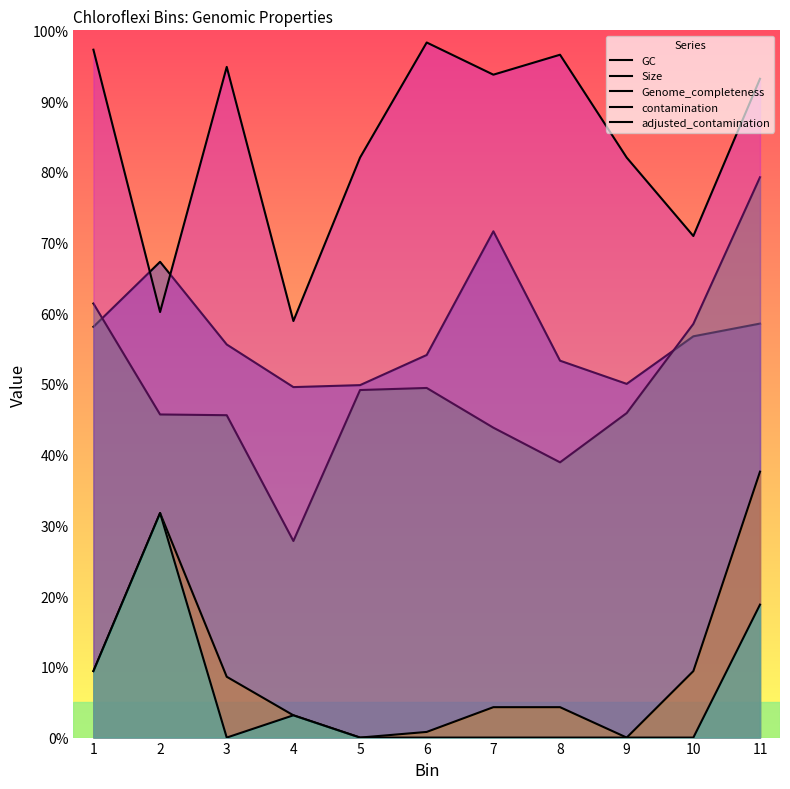

Reading left to right, transcribe all the data shown in this chart.

GC: 1=58.1	2=67.3	3=55.6	4=49.6	5=49.8	6=54.1	7=71.6	8=53.3	9=50.0	10=56.7	11=58.5
Size: 1=61.4	2=45.7	3=45.6	4=27.8	5=49.1	6=49.4	7=43.8	8=38.9	9=45.9	10=58.5	11=79.2
Genome_completeness: 1=97.3	2=60.2	3=94.8	4=58.9	5=82.0	6=98.3	7=93.7	8=96.5	9=82.0	10=70.9	11=93.2
contamination: 1=9.4	2=31.8	3=8.6	4=3.1	5=0.0	6=0.8	7=4.3	8=4.3	9=0.0	10=9.4	11=37.6
adjusted_contamination: 1=9.4	2=31.8	3=0.0	4=3.1	5=0.0	6=0.0	7=0.0	8=0.0	9=0.0	10=0.0	11=18.8